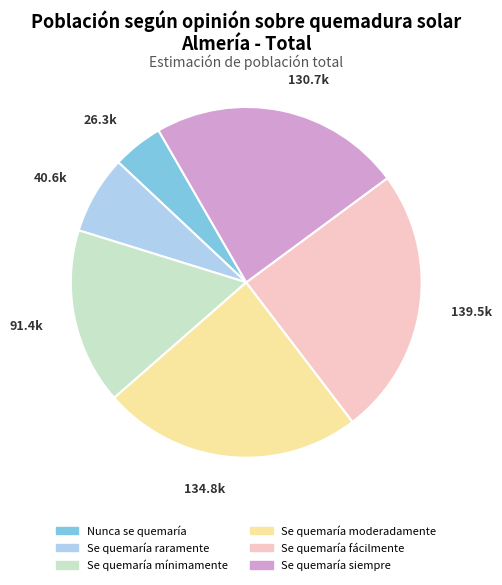

What is the smallest slice in the pie chart?

Nunca se quemaría